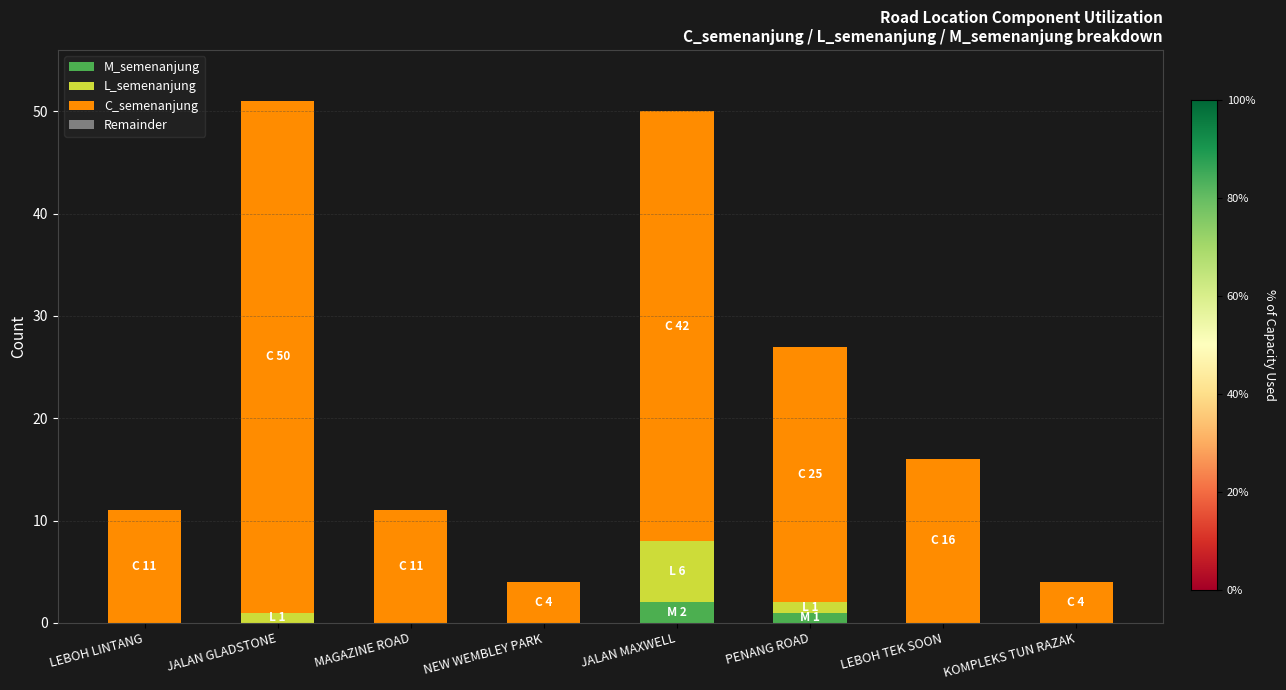

Are the bars grouped side by side (vs. stacked)?

No